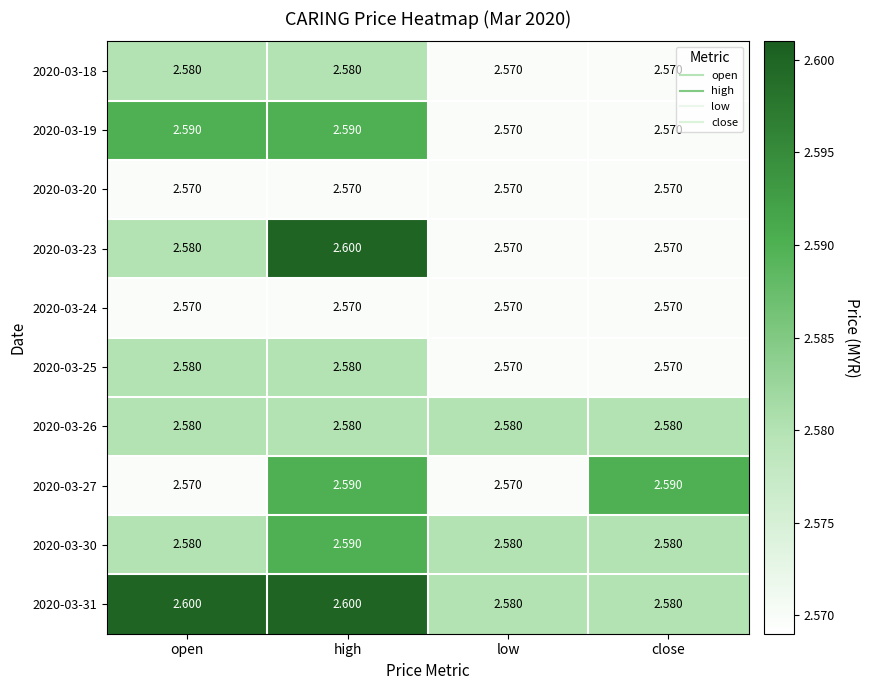

Which category has the highest value in the 2020-03-30 series?

high